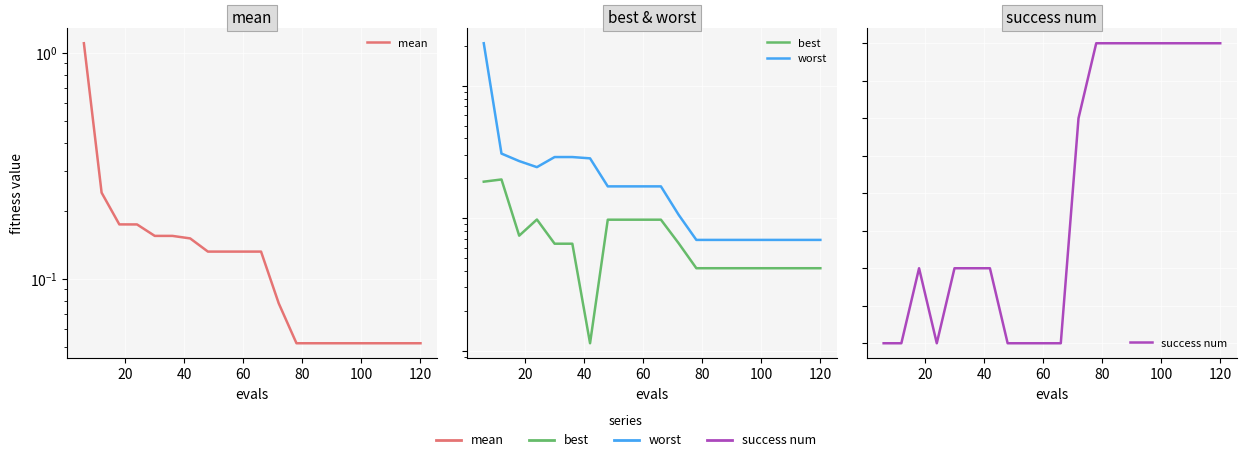

How many interior local valleys does the success num series have?

1